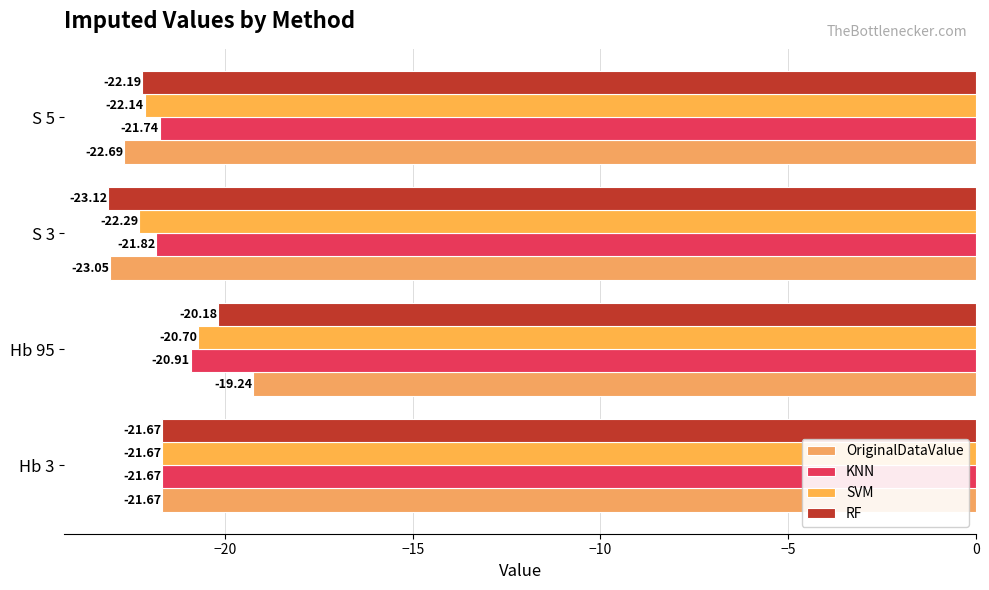

What is the value of the OriginalDataValue bar at the 1st from the left?

-21.7